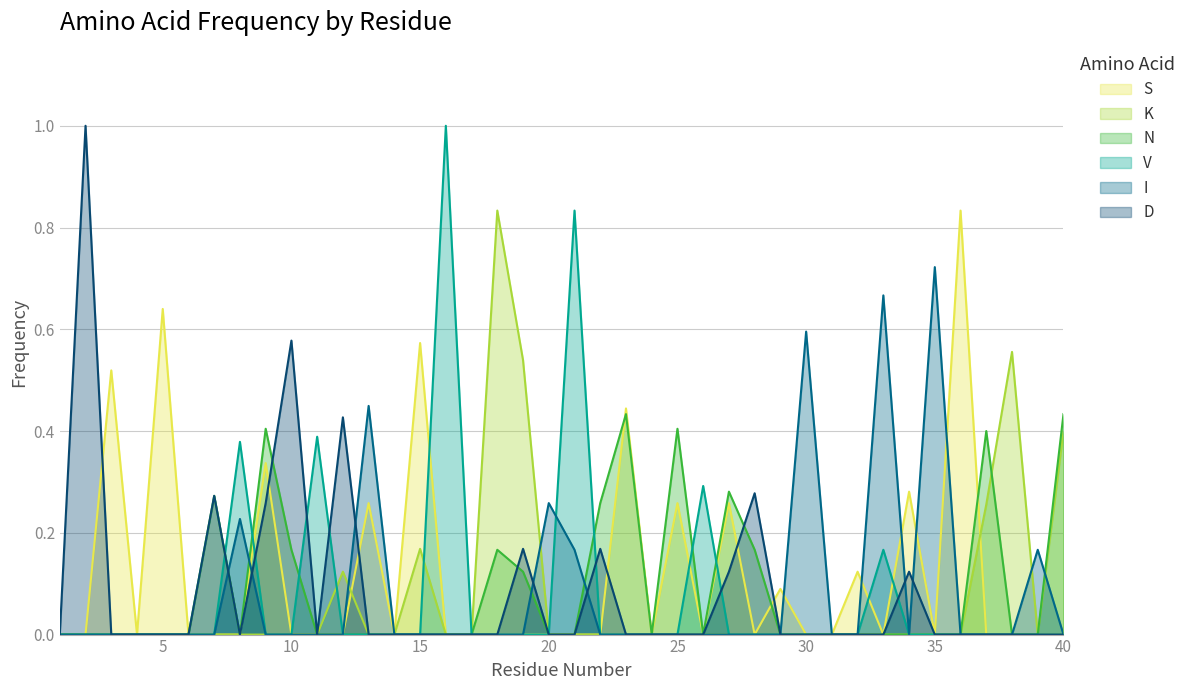

What is the sum of all S values?

4.6